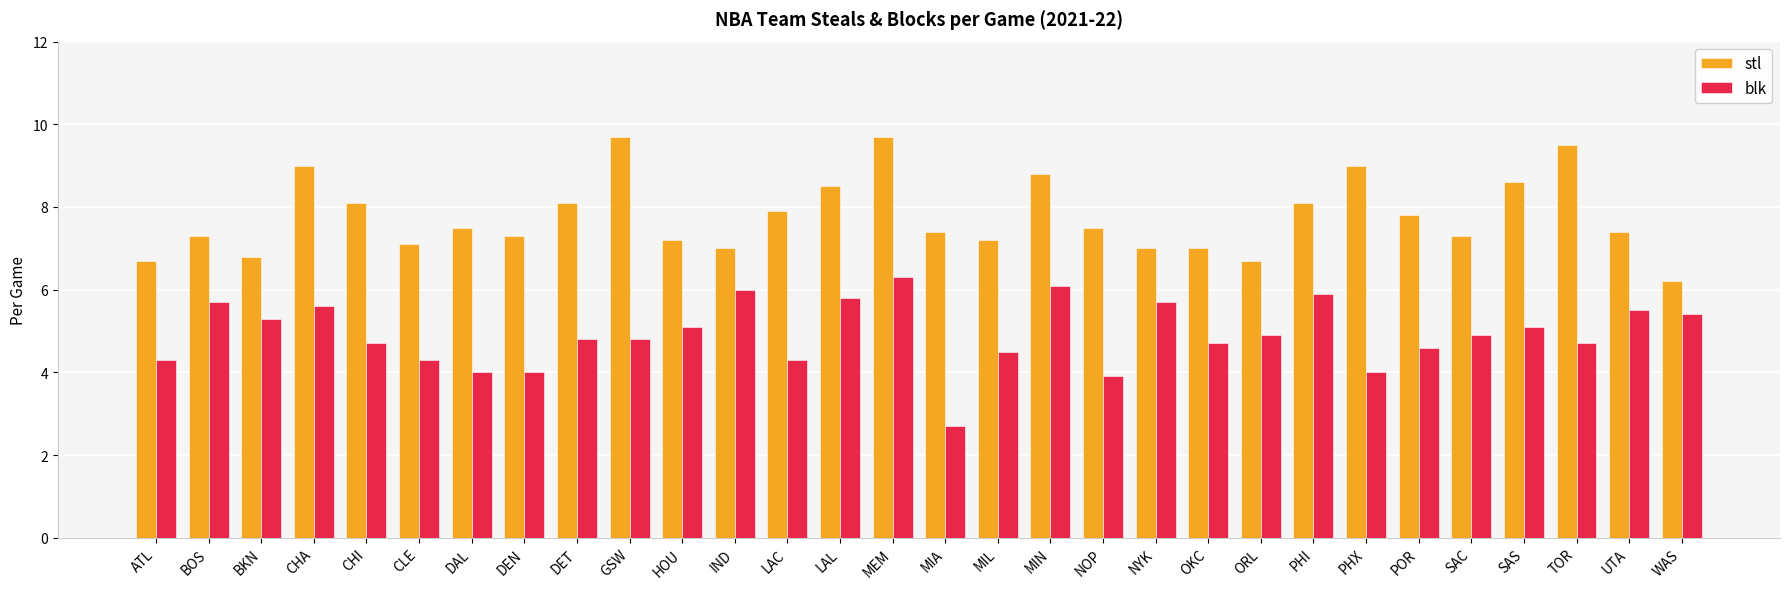

At DAL, list the series in order from largest to smallest.

stl, blk